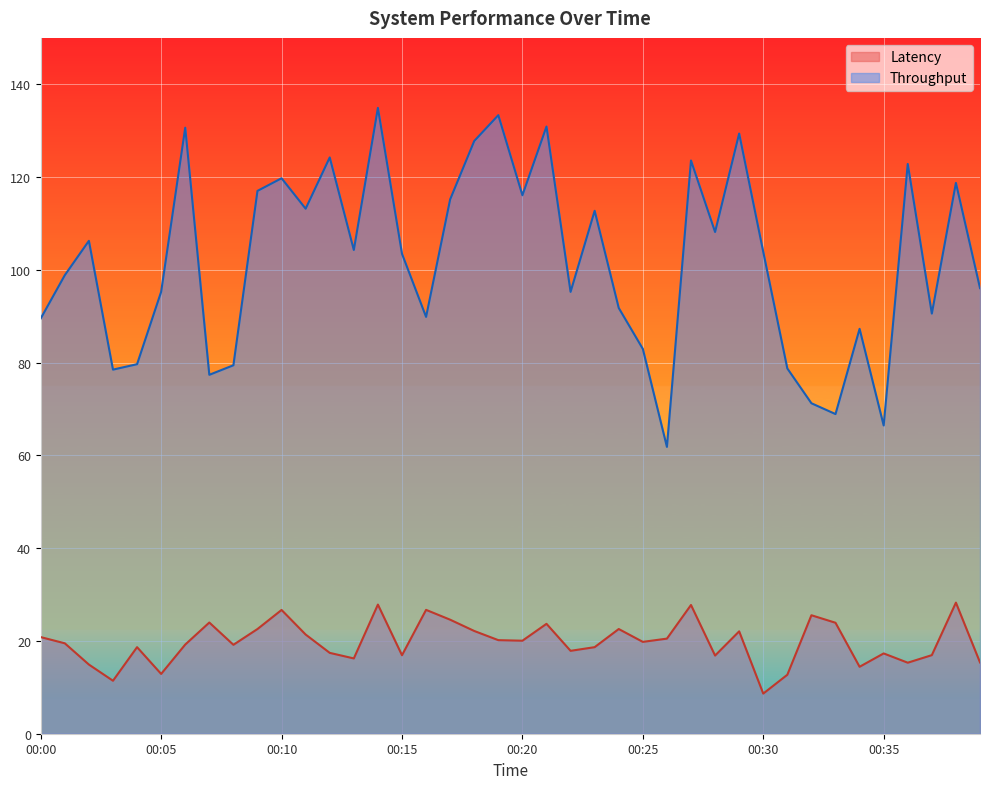

List the series in order of their overall mean, highest first.

Throughput, Latency